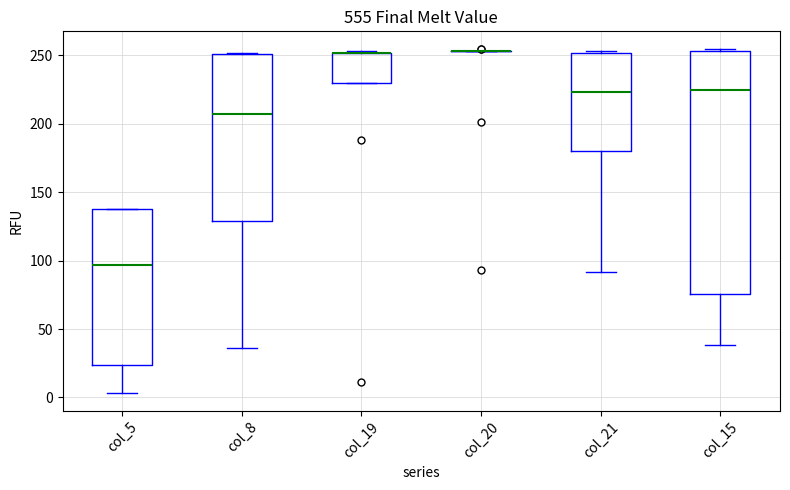

Where does the median line of the box for col_8 sit on the y-axis? The values are not printed on the chart, so give them approximately, as read against the axis.

205